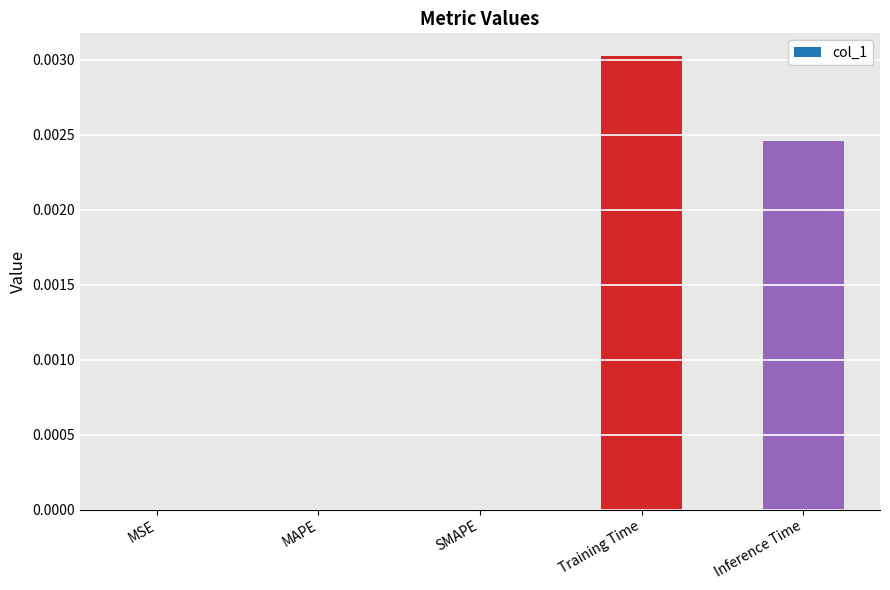

Are the bars horizontal?

No